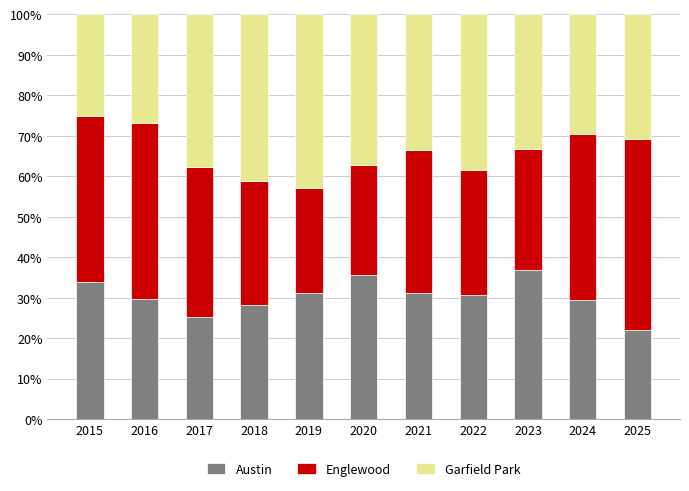

The value of Austin at 2016 is 29.8. True or false?

True